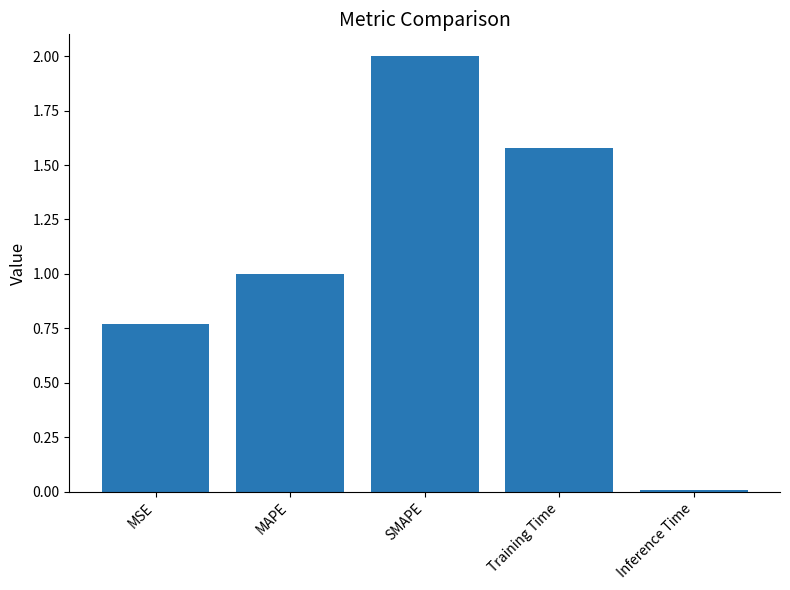

What is the sum of the values at Training Time and MAPE?

2.6